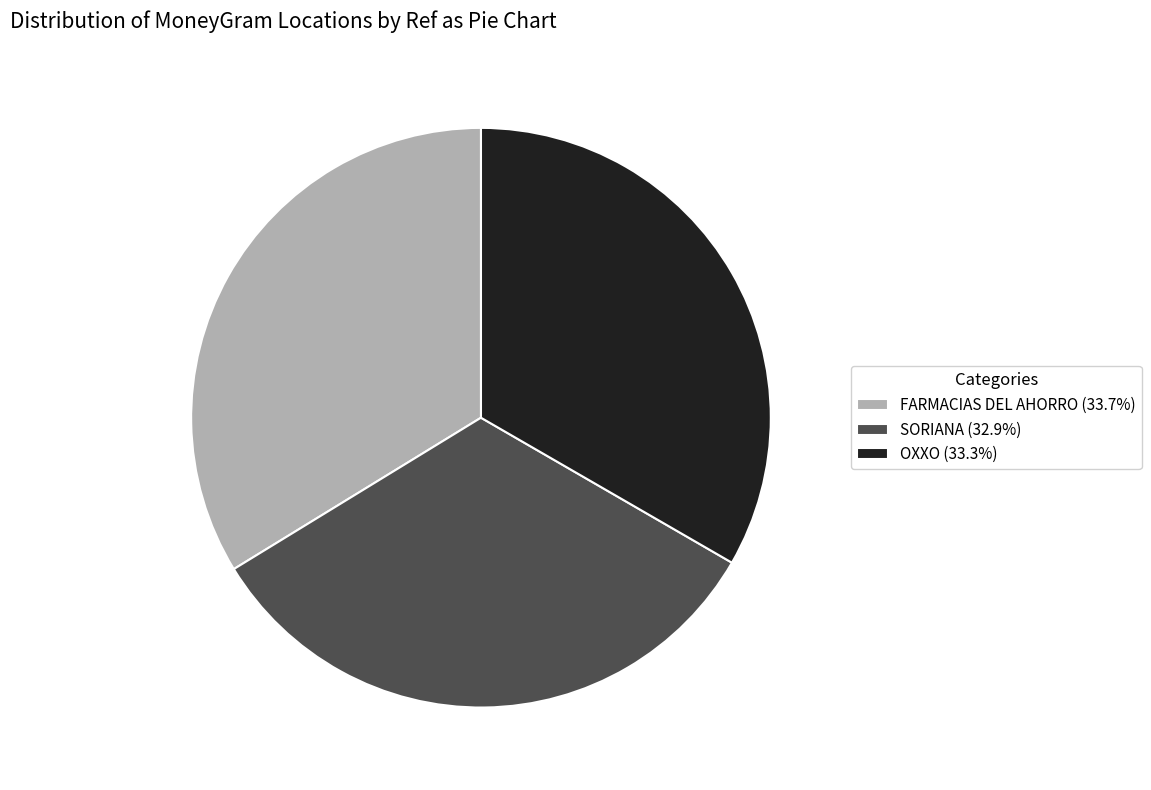

Do SORIANA (32.9%) and OXXO (33.3%) together represent more than half of the pie?

Yes